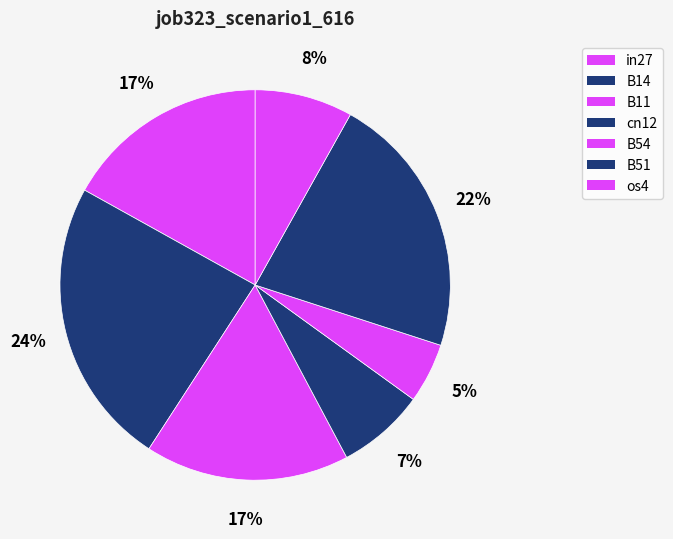

Which slice is the largest?

B14